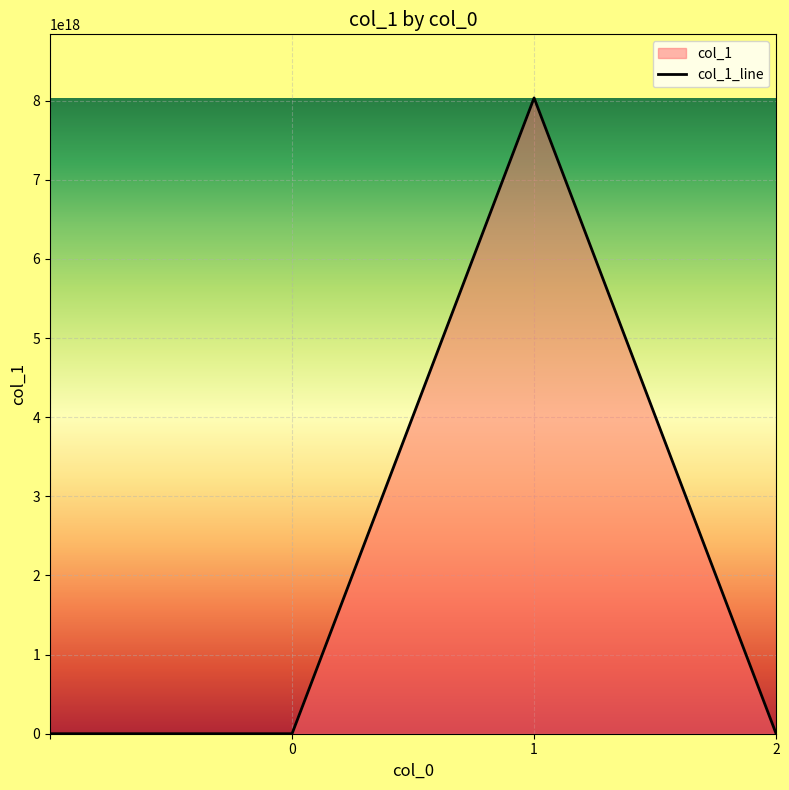

The value at 1 is 1797727483311517184. True or false?

False